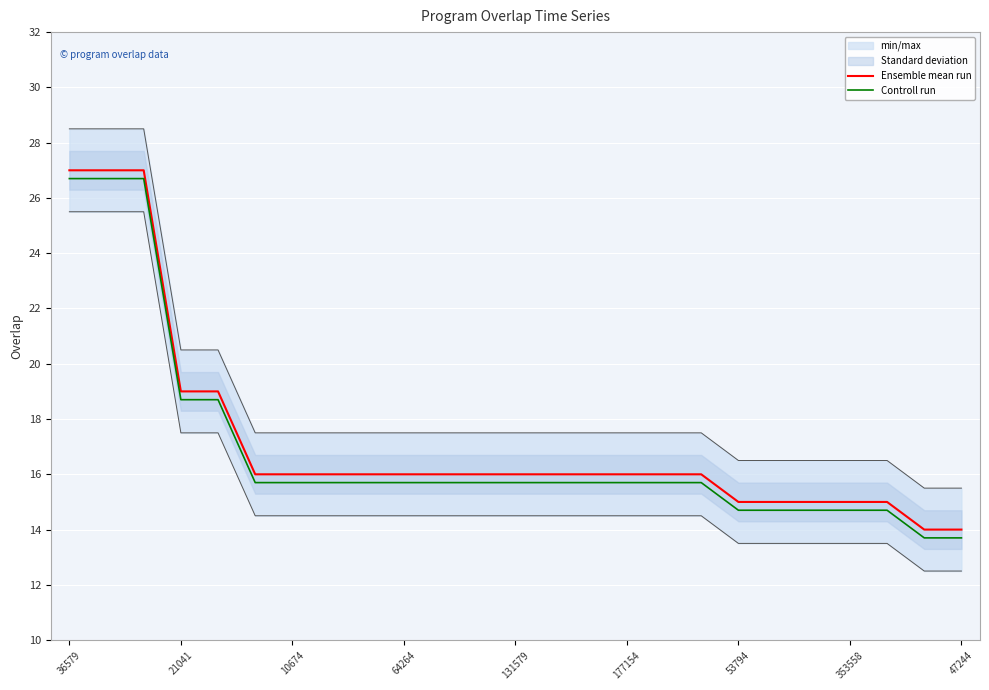

Count the number of categories in the chart.

25